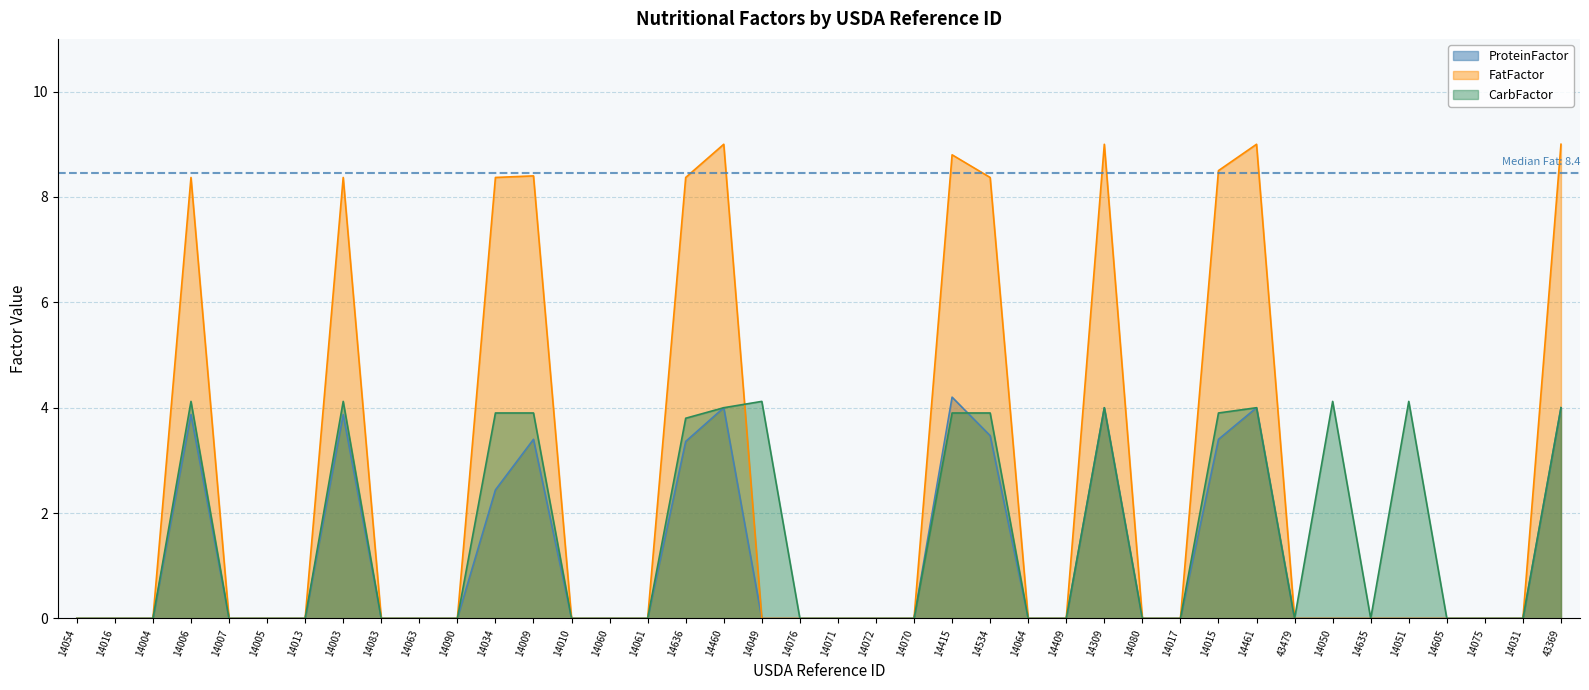

After their last crossing, which series has the higher values: CarbFactor or ProteinFactor?

CarbFactor